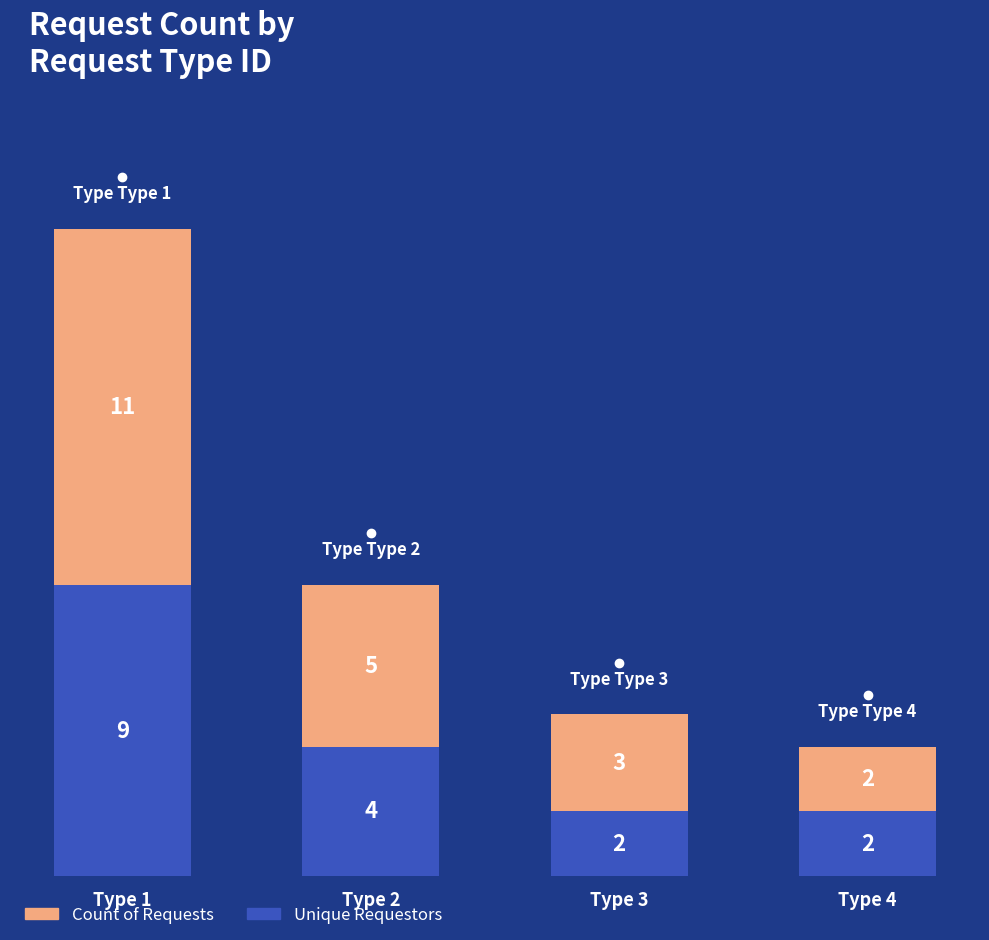

At which label is Unique Requestors closest to 5?

Type 2